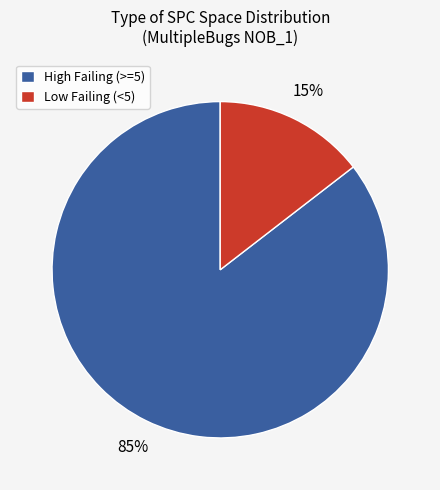

What is the largest slice in the pie chart?

High Failing (>=5)